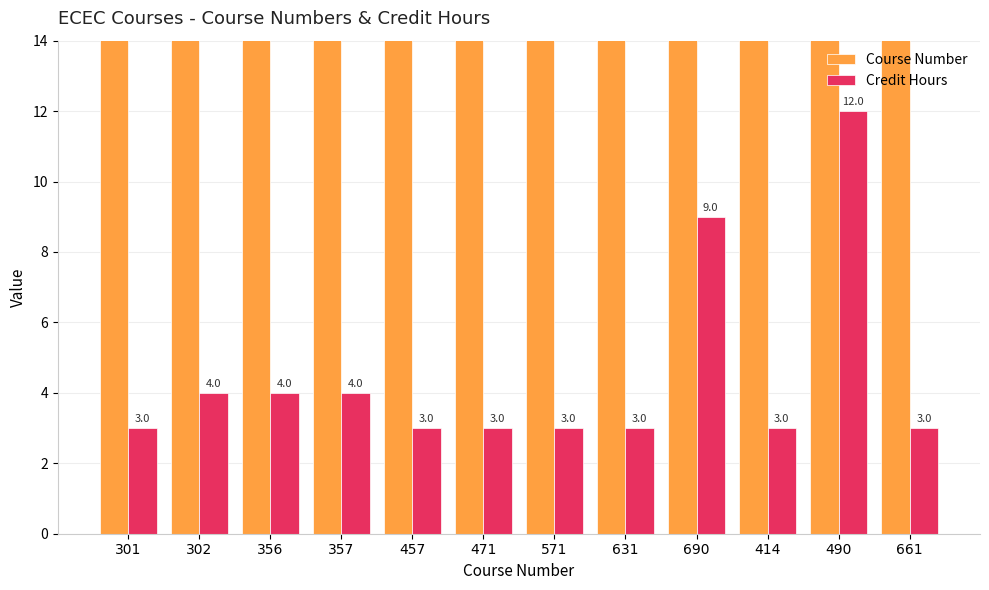

What is the difference between the Credit Hours values at 690 and 356?

5